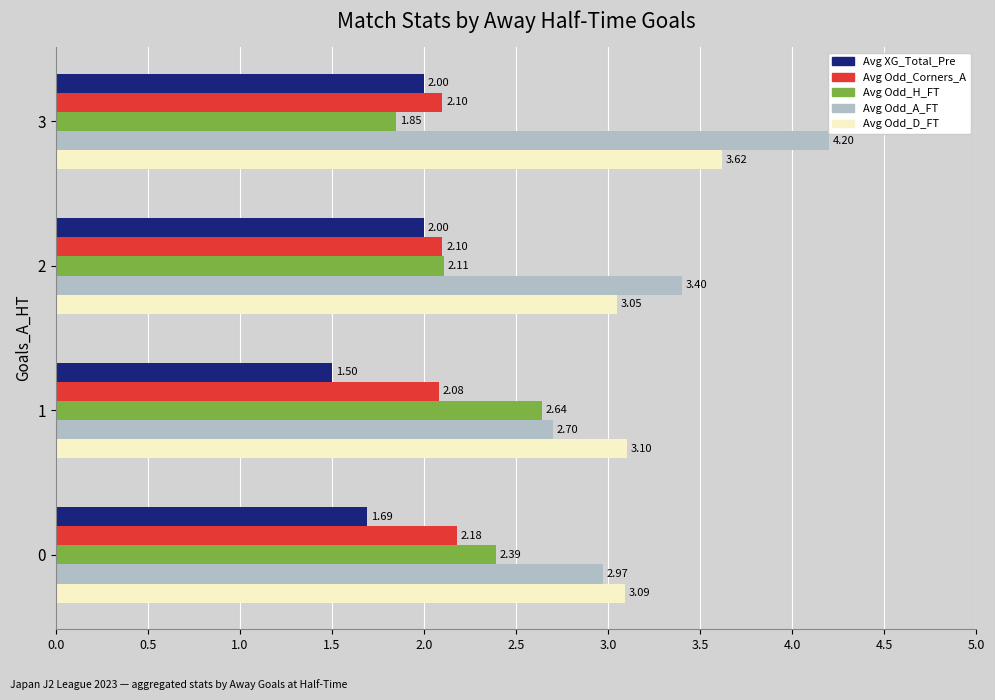

What is the difference between the second highest and second lowest values in the Avg Odd_A_FT series?

0.4